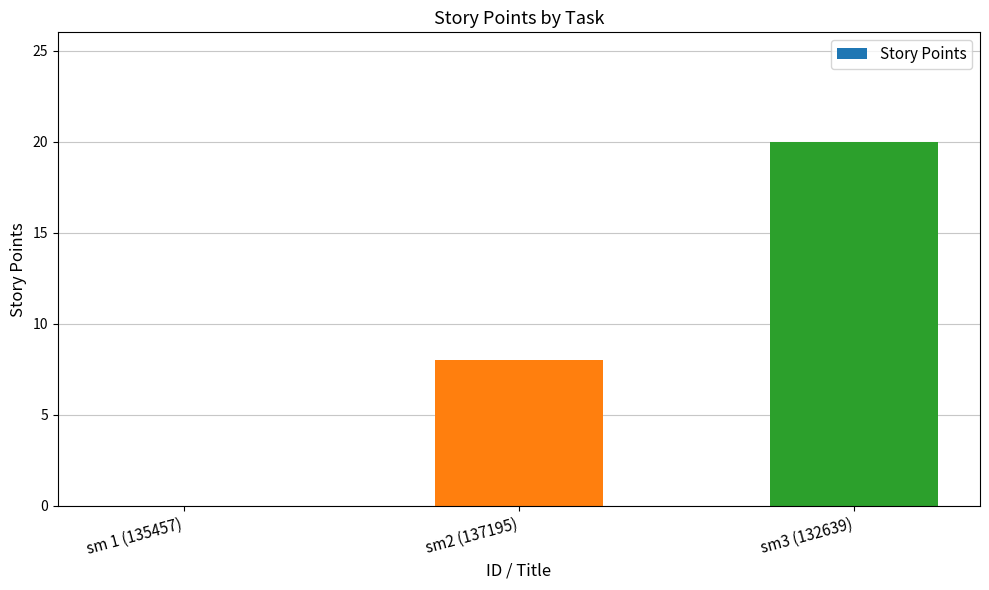

What is the change in value from sm 1 (135457) to sm3 (132639)?

+20